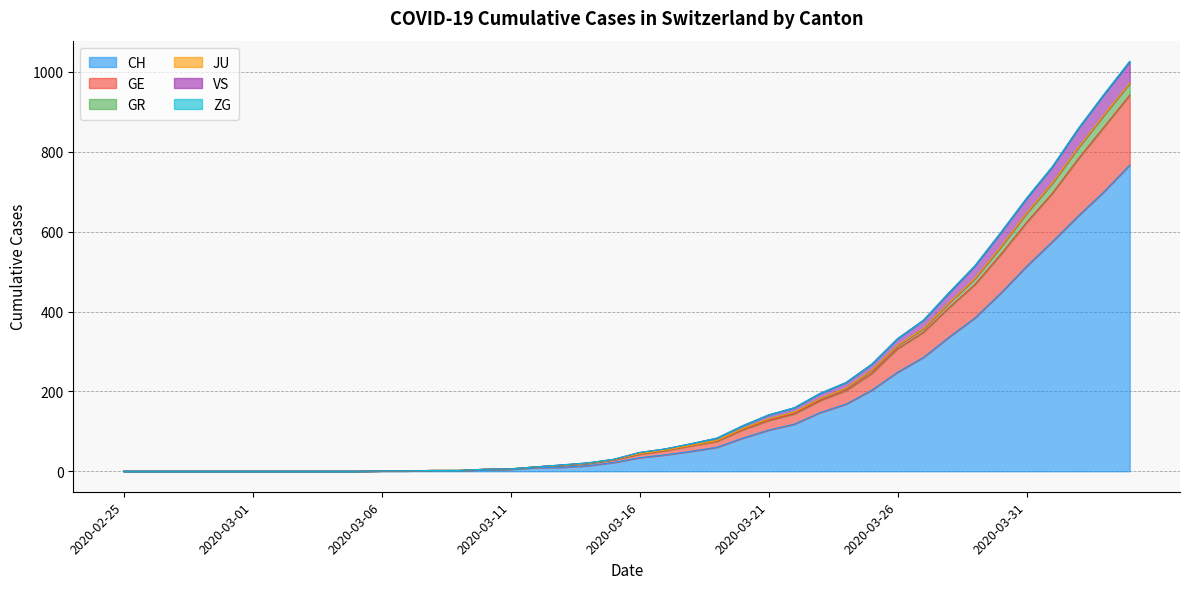

How many lines are shown in the chart?

6